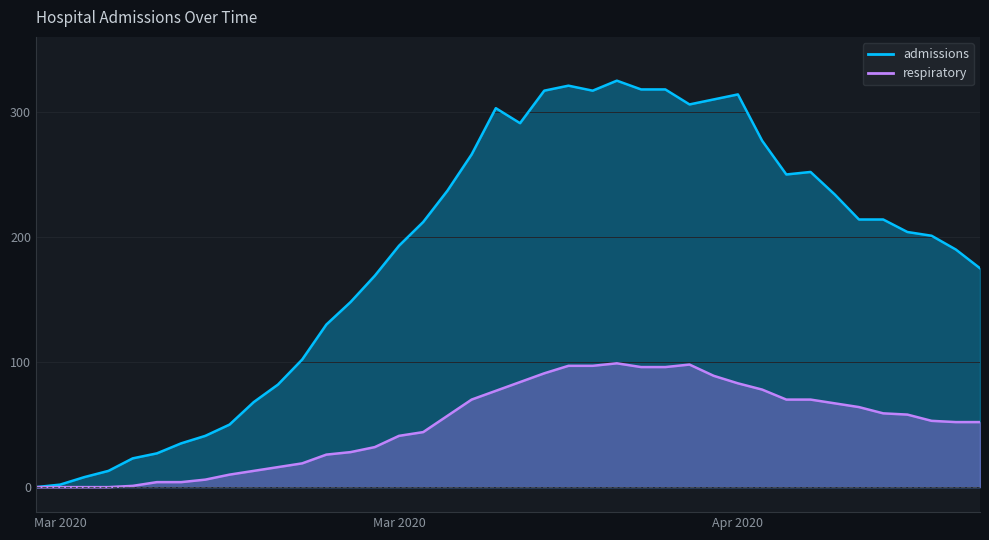

The respiratory series shows 18 at Mar 2020. True or false?

False